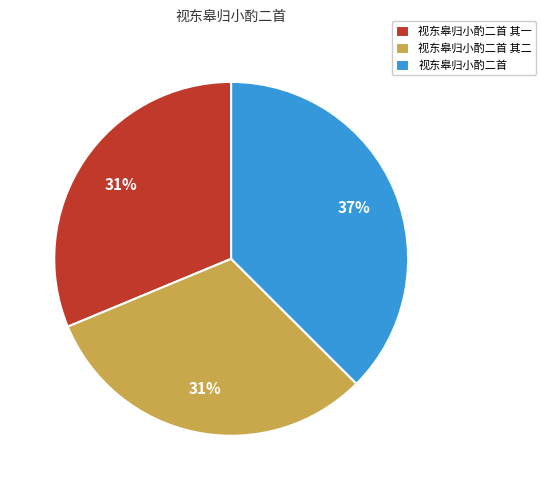

Is the sum of 视东皋归小酌二首 and 视东皋归小酌二首 其二 greater than half?

Yes